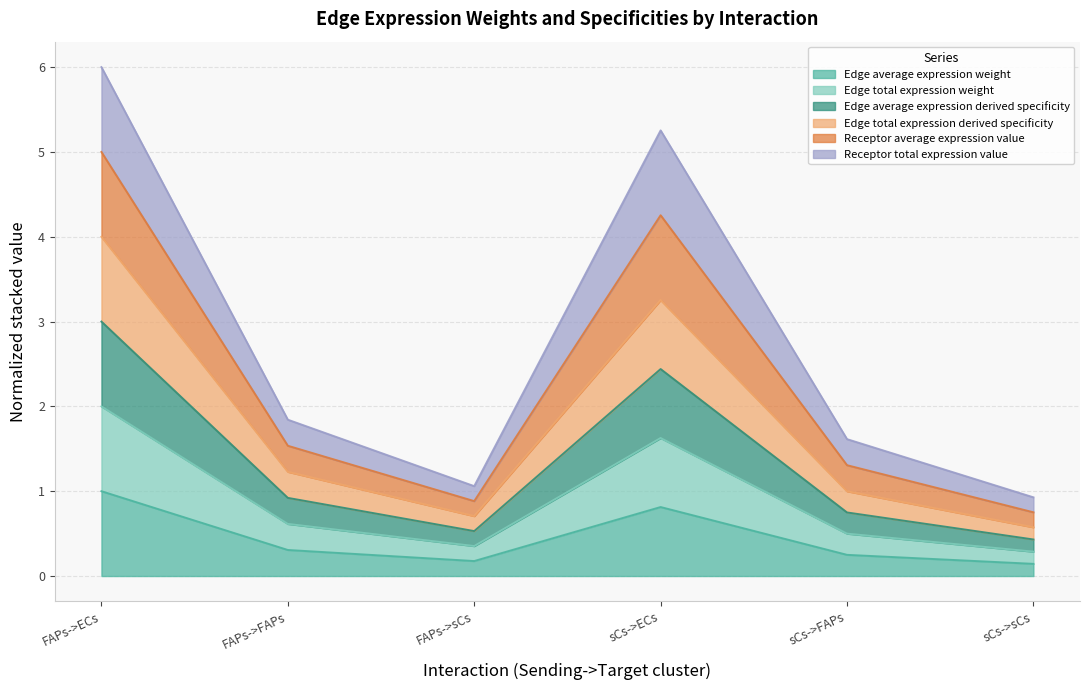

List the labels in order of Edge total expression weight value, smallest first.

sCs->sCs, FAPs->sCs, sCs->FAPs, FAPs->FAPs, sCs->ECs, FAPs->ECs